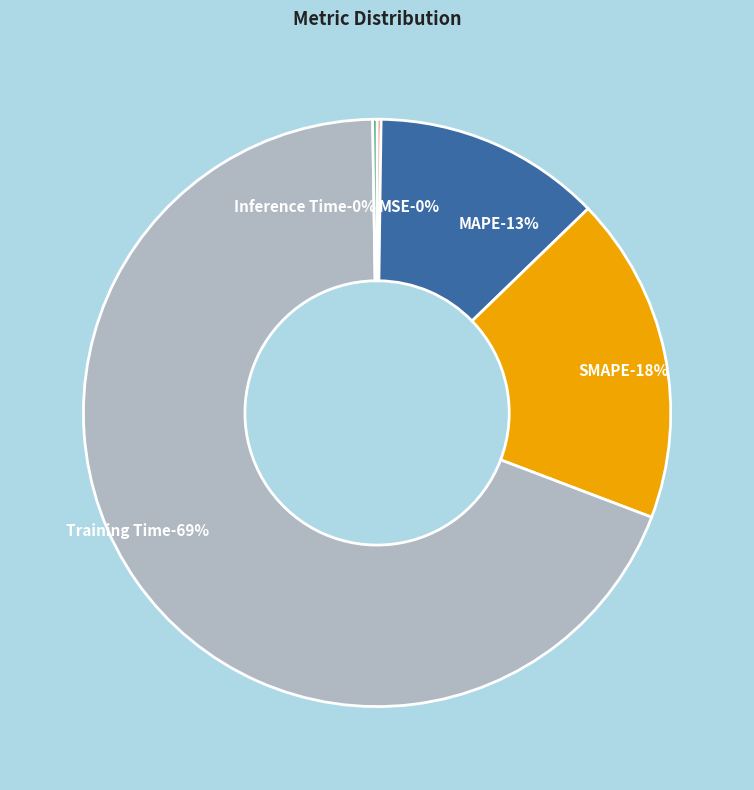

True or false: MSE accounts for 6% of the total.

False